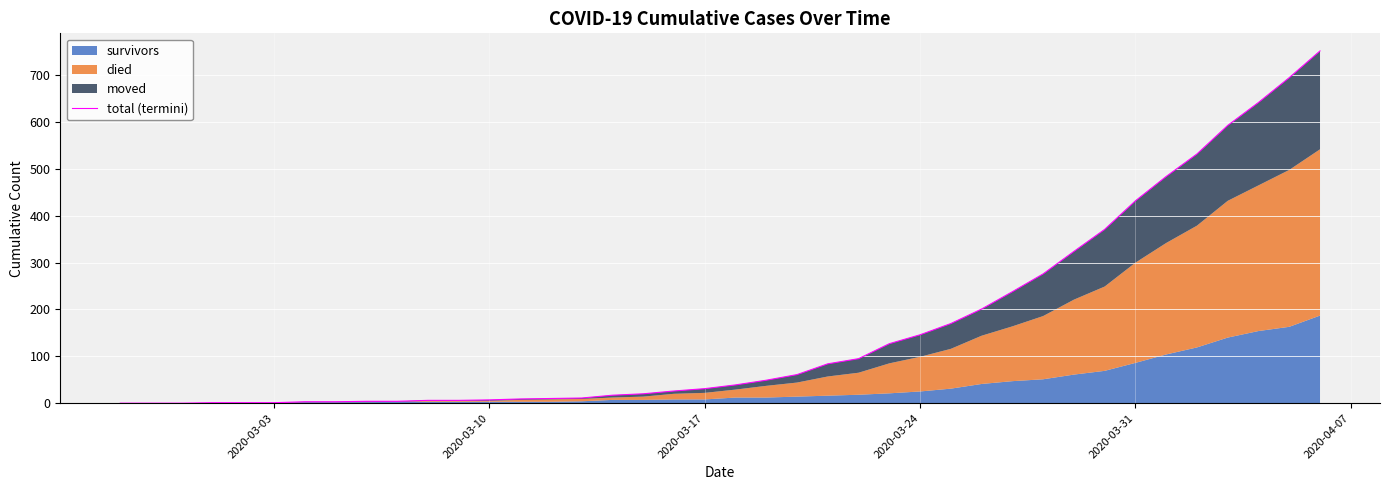

Does the chart display data point markers on the line(s)?

No